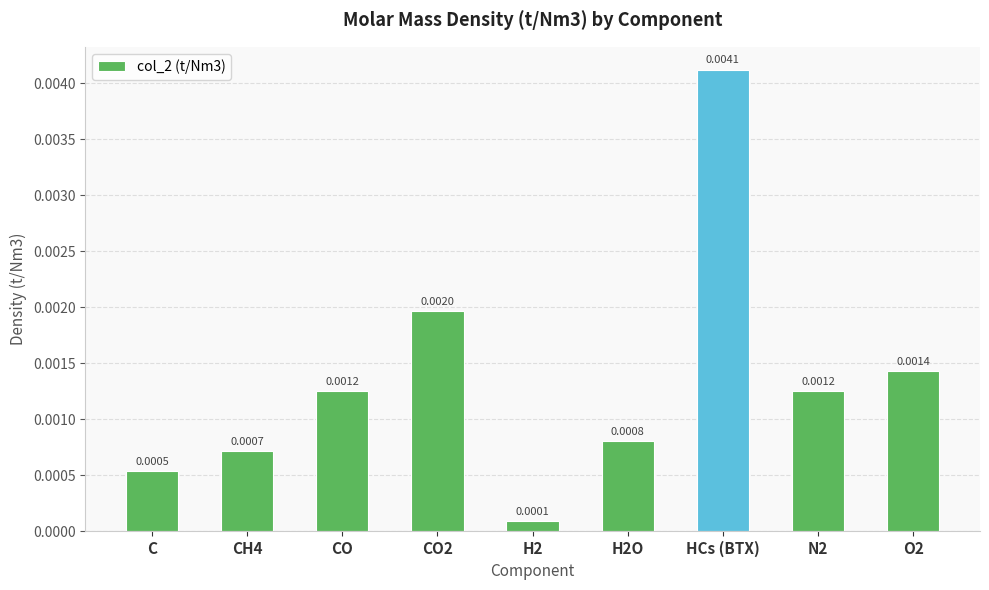

Which category has the highest value across all series?

HCs (BTX)